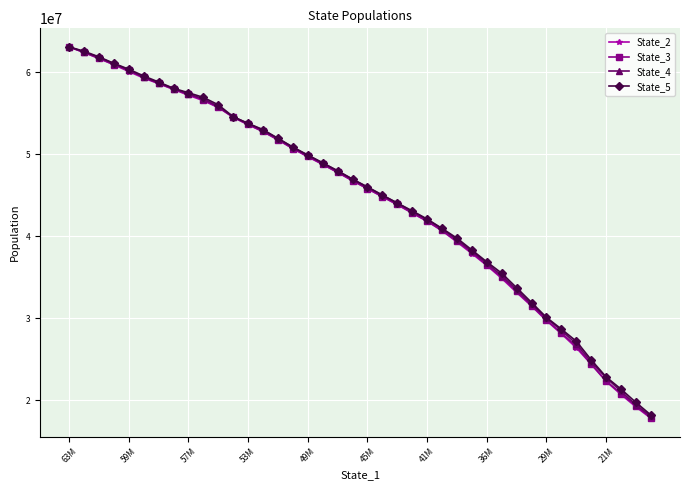

What is the value of the State_4 point at the 4th from the left?

61012749.9